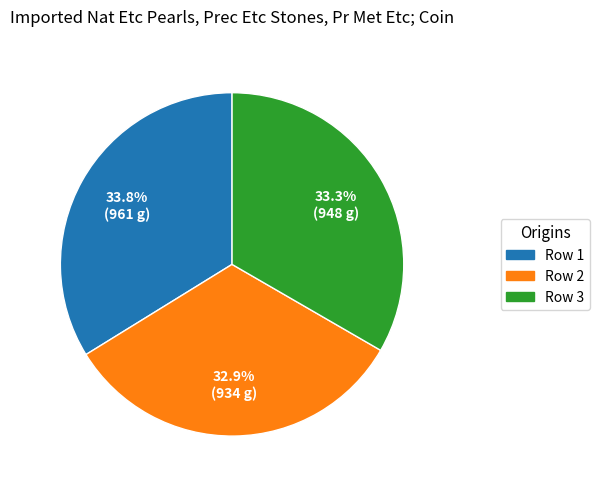

Is there a majority slice in this chart?

No